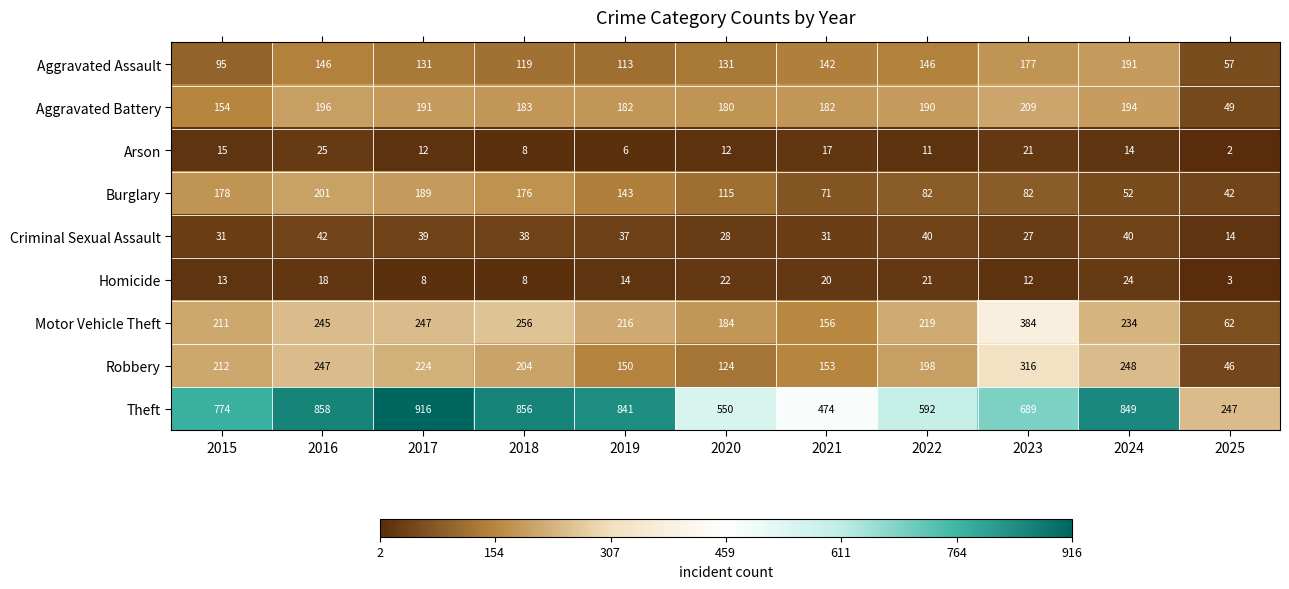

Which category has the highest value across all series?

2017